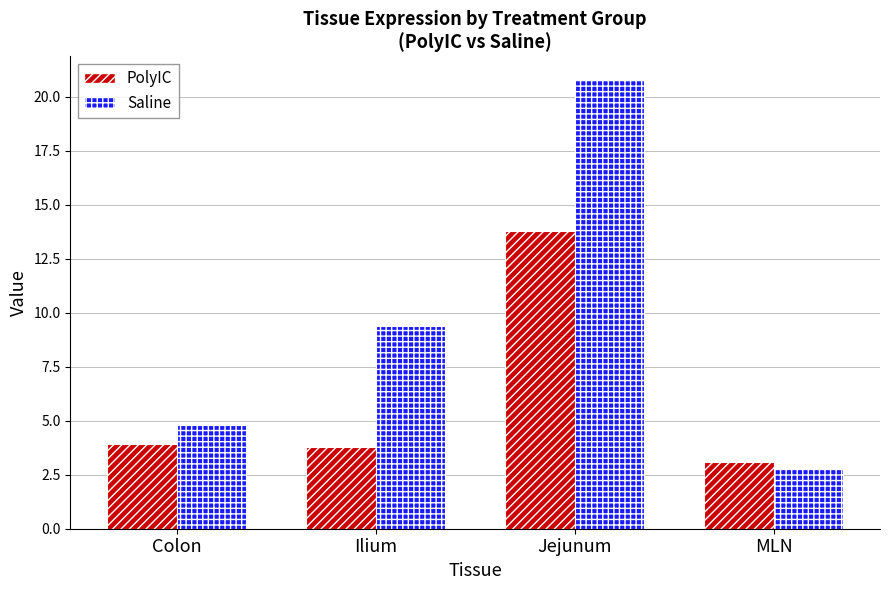

At which category does the chart reach its minimum across all series?

MLN